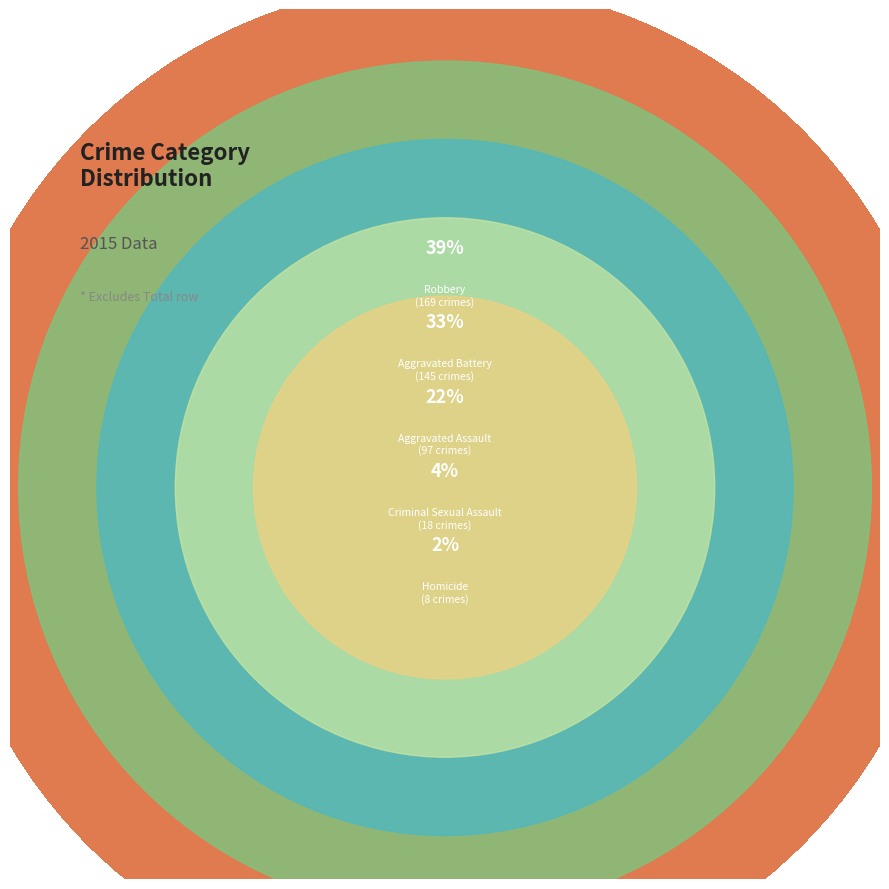

Is it true that Robbery is 39% of the pie?

True